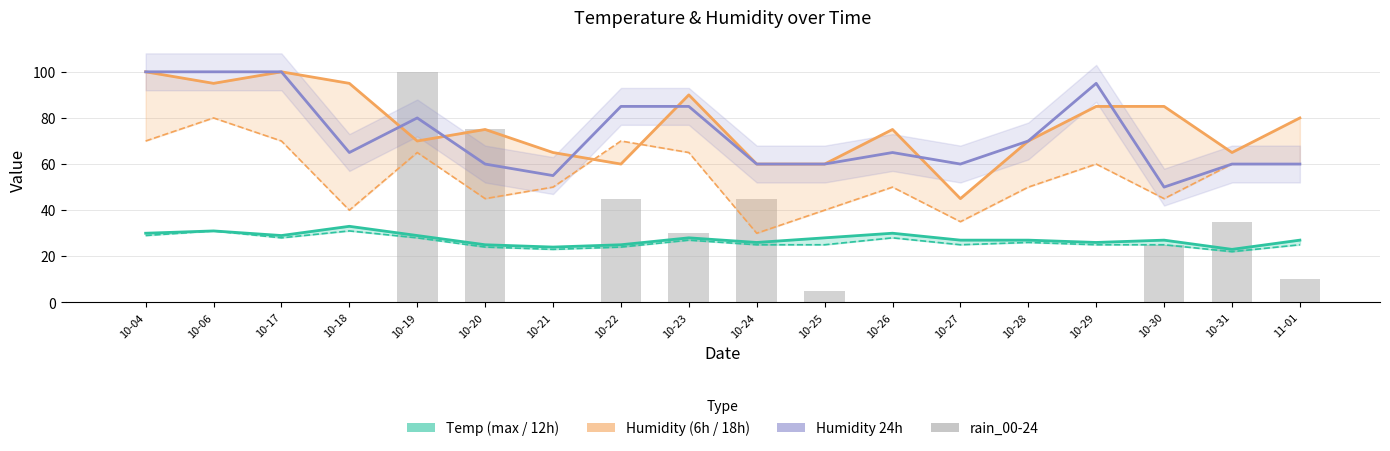

What is the difference between the maximum and second lowest values in the hum_24 series?

45